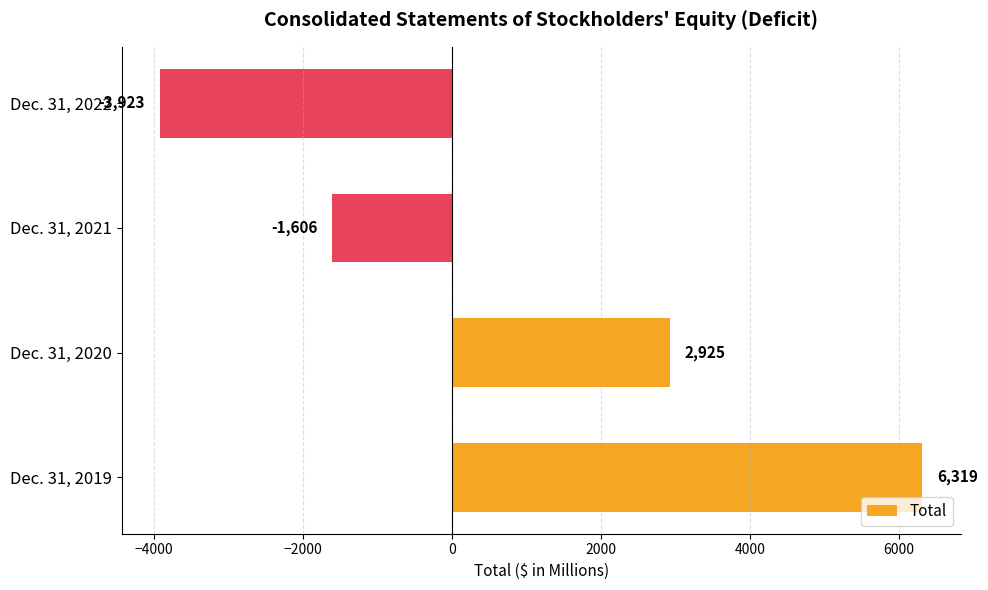

How many values are between -1606 and 6319?

3